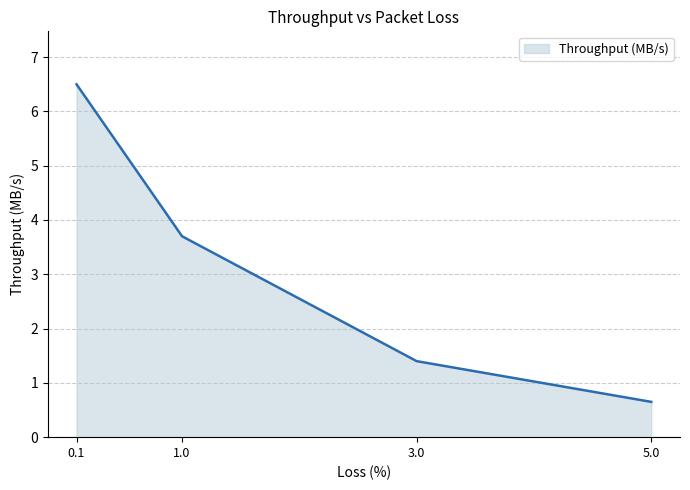

List the labels in order of value, largest first.

0.1, 1.0, 3.0, 5.0